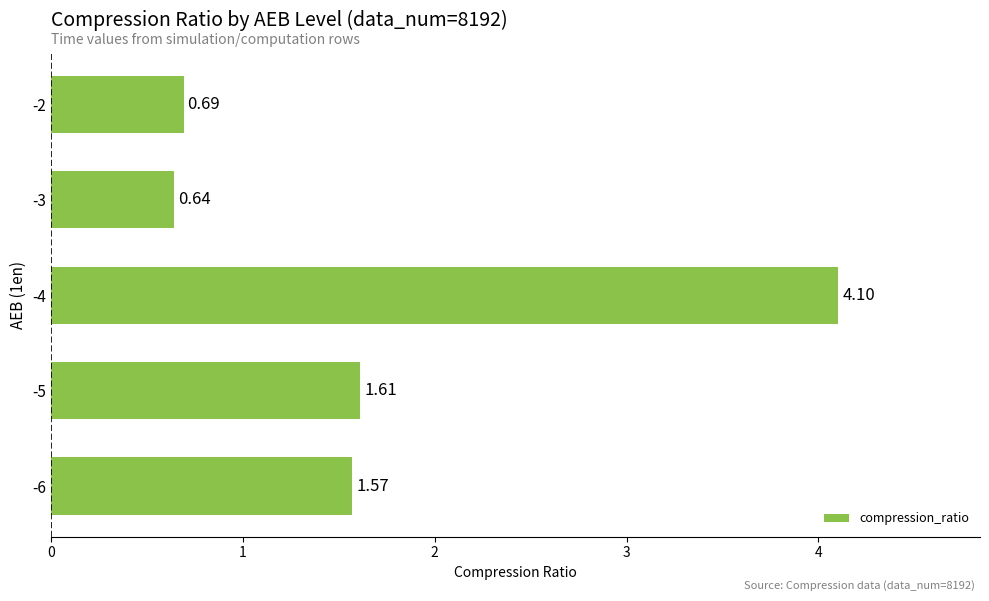

What is the ratio of the value at -5 to the value at -4?

0.4